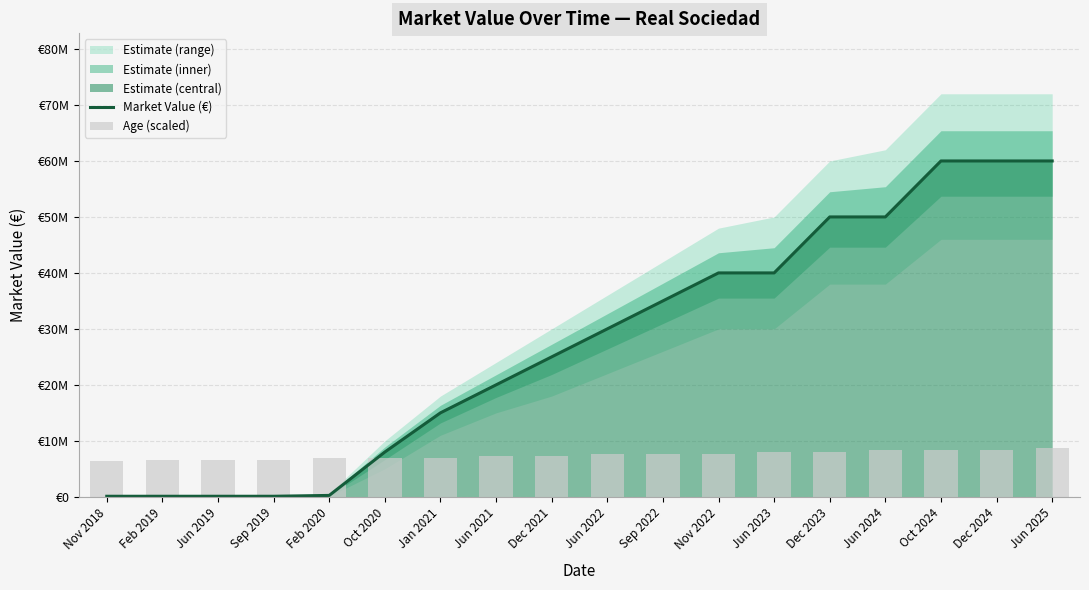

How many values in the Market Value (€) series exceed 30000000?

8